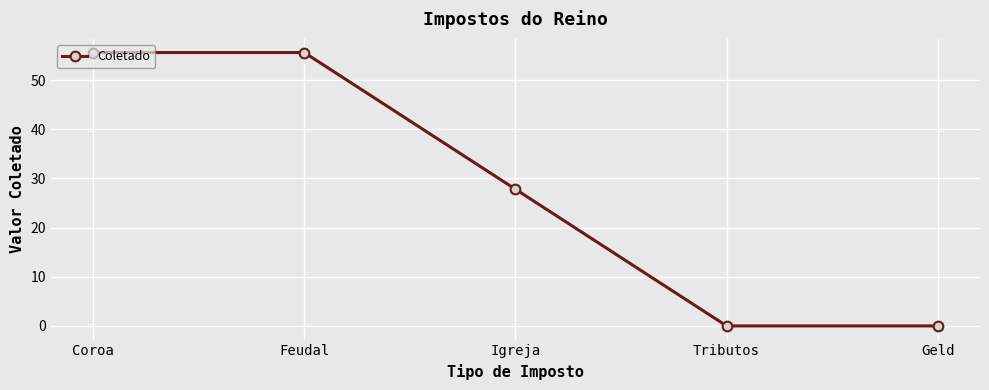

What is the sum of all values?

139.0